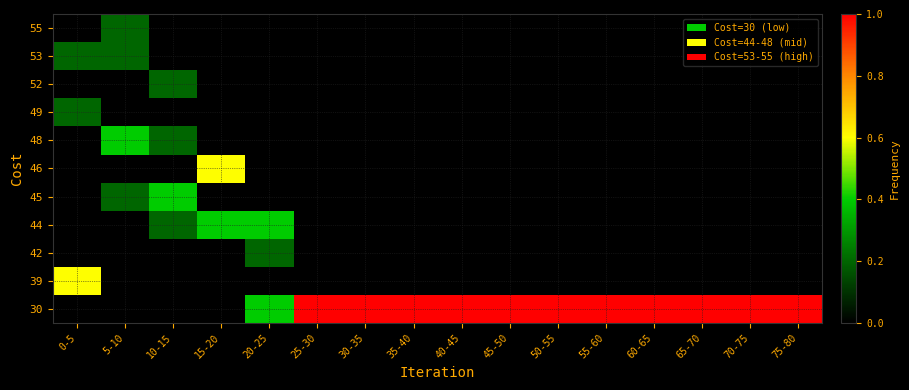

Which category has the lowest value across all series?

0-5